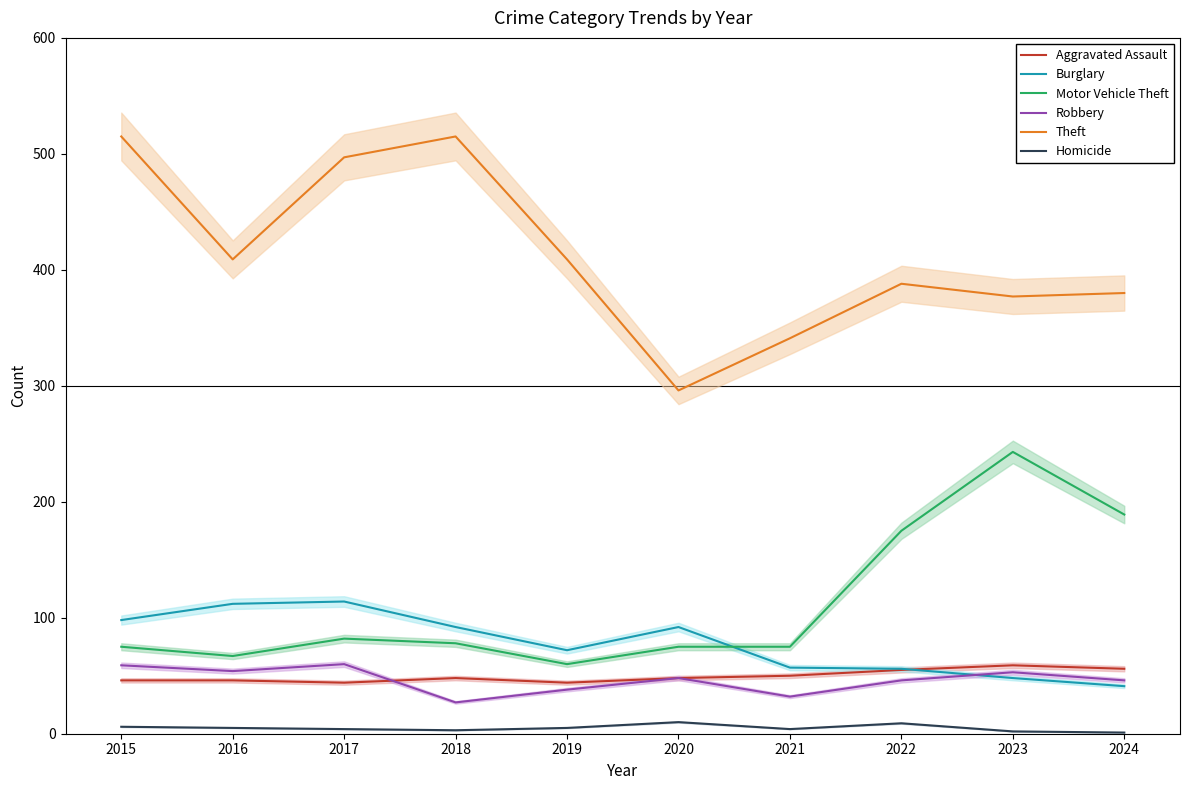

Is it true that Aggravated Assault equals 56 at 2024?

True